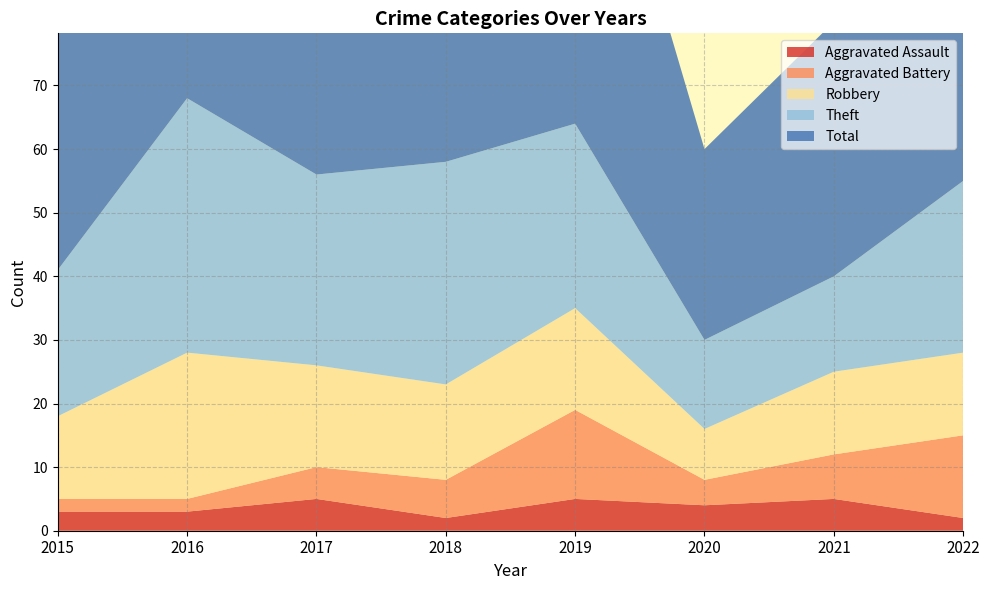

Reading right to left, extract all data points from this chart.

Aggravated Assault: 2022=2	2021=5	2020=4	2019=5	2018=2	2017=5	2016=3	2015=3
Aggravated Battery: 2022=13	2021=7	2020=4	2019=14	2018=6	2017=5	2016=2	2015=2
Robbery: 2022=13	2021=13	2020=8	2019=16	2018=15	2017=16	2016=23	2015=13
Theft: 2022=27	2021=15	2020=14	2019=29	2018=35	2017=30	2016=40	2015=23
Total: 2022=57	2021=40	2020=30	2019=65	2018=59	2017=56	2016=68	2015=41